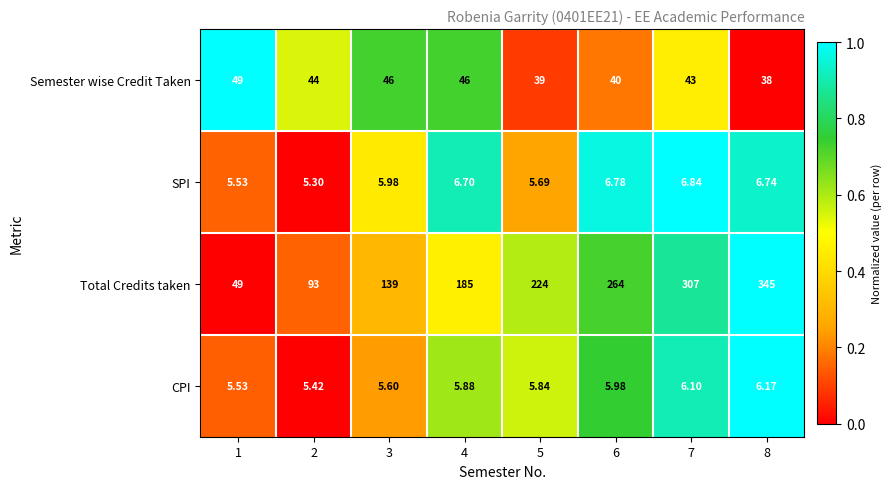

Which series has the largest range (max minus min)?

Total Credits taken